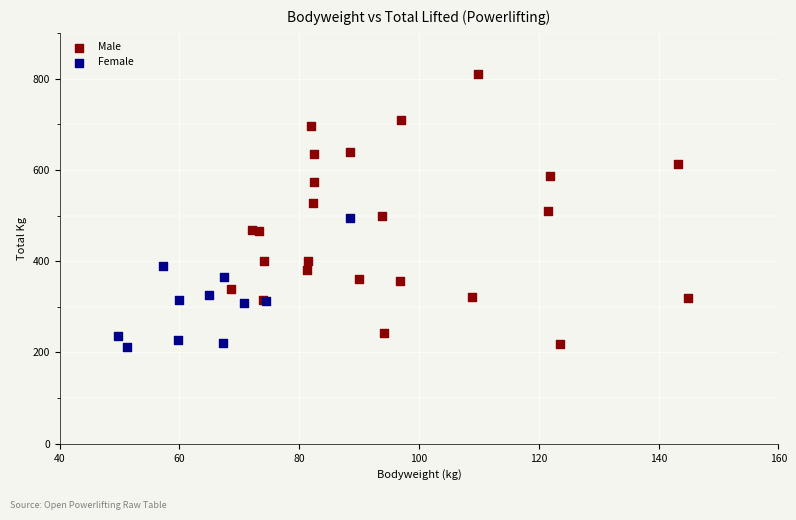

Which series has the widest spread of Y values?

Male